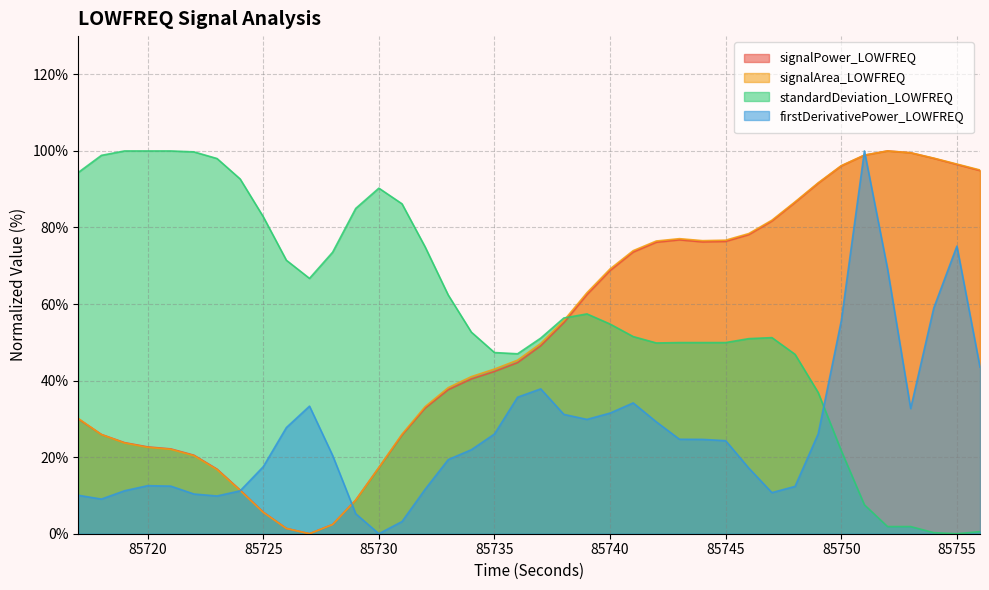

How many distinct data groups are displayed?

4